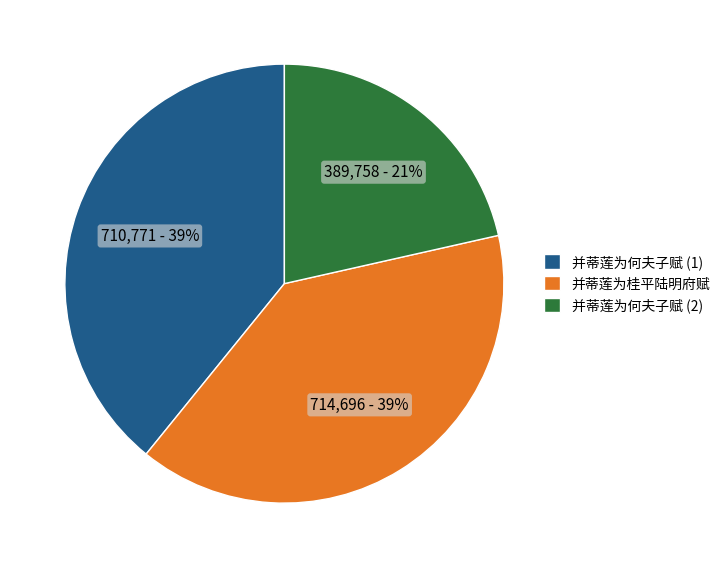

Is it true that 并蒂莲为桂平陆明府赋 is 28% of the pie?

False